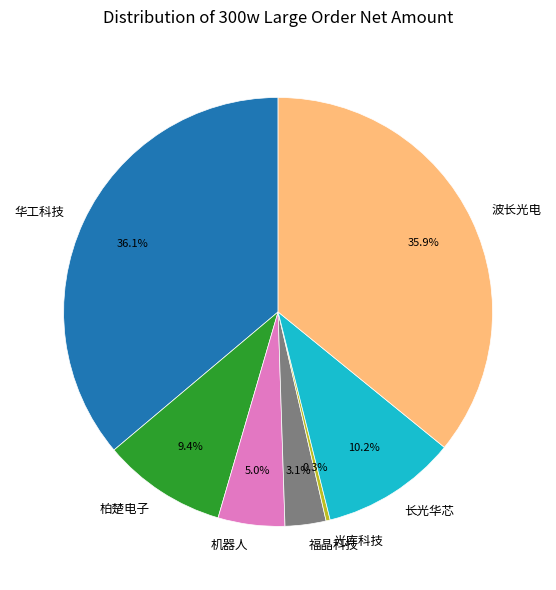

Is there a majority slice in this chart?

No